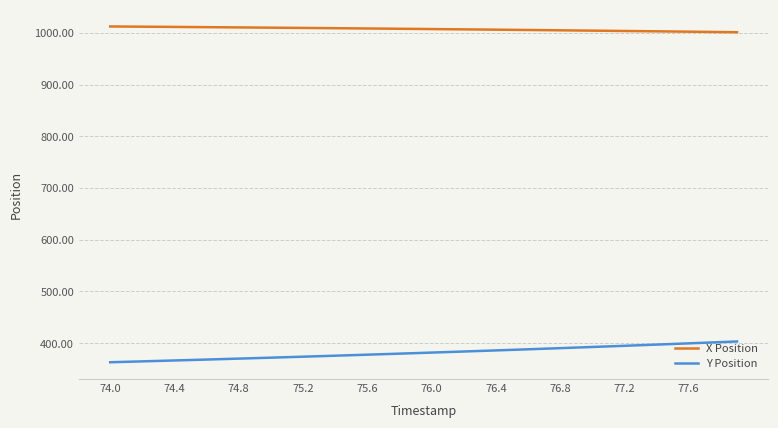

List the series in order of their peak value, highest first.

X Position, Y Position